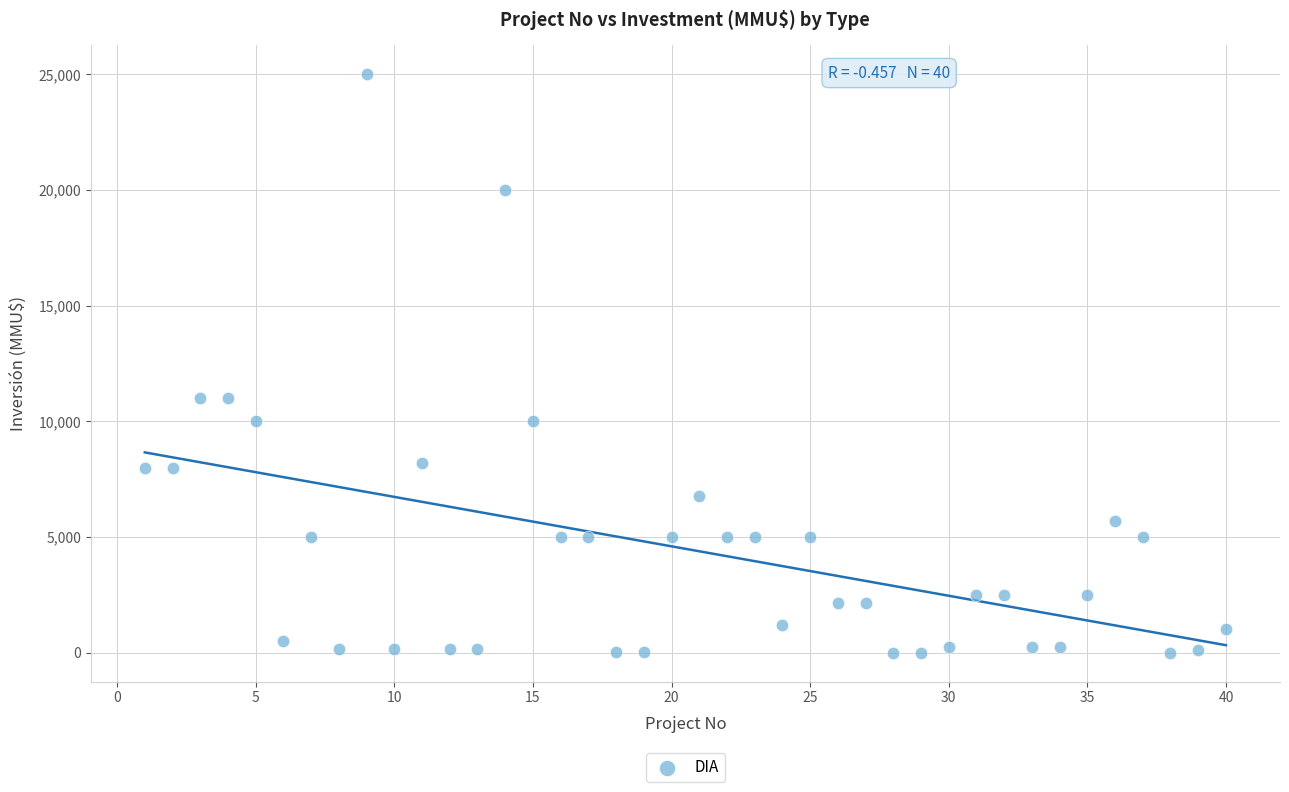

What is the range of X values (max minus min)?

39